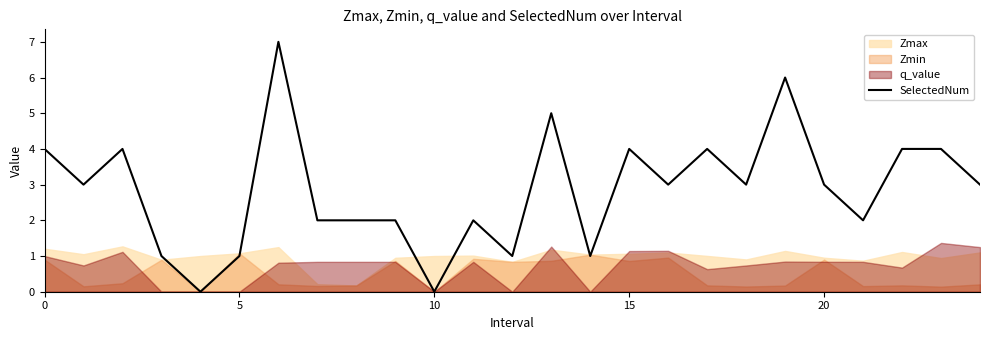

Is it true that the value at 18 is 1?

False